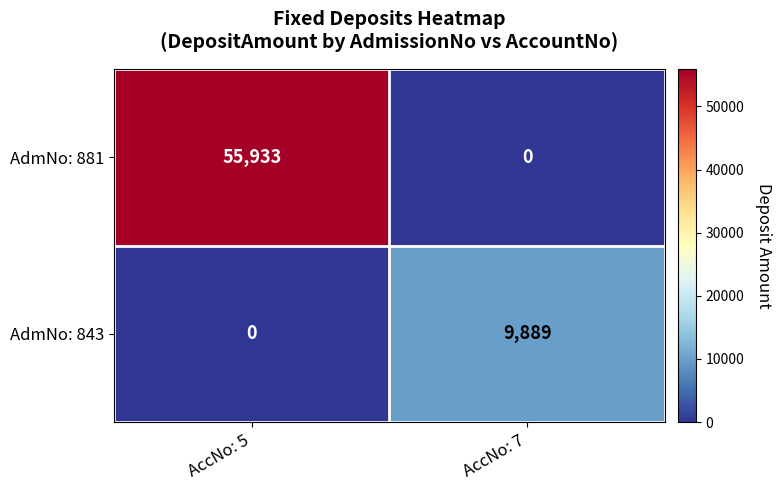

Where is AdmNo: 881 nearest to the value 27966?

AccNo: 7